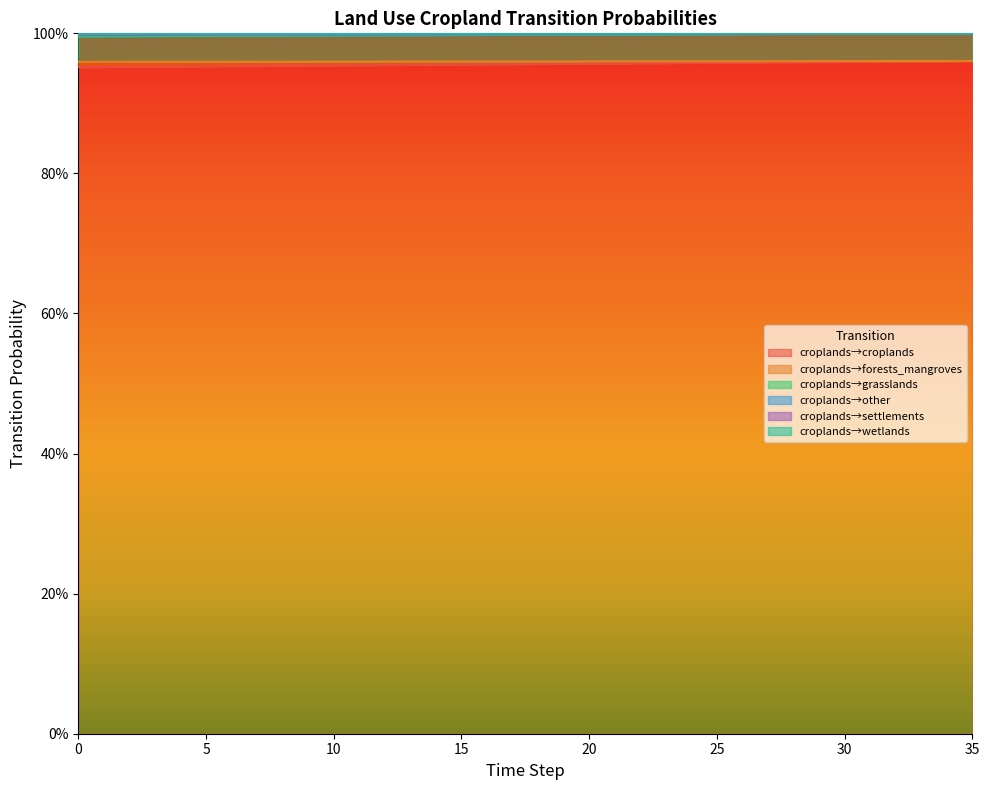

What is the greatest value displayed?

1.0